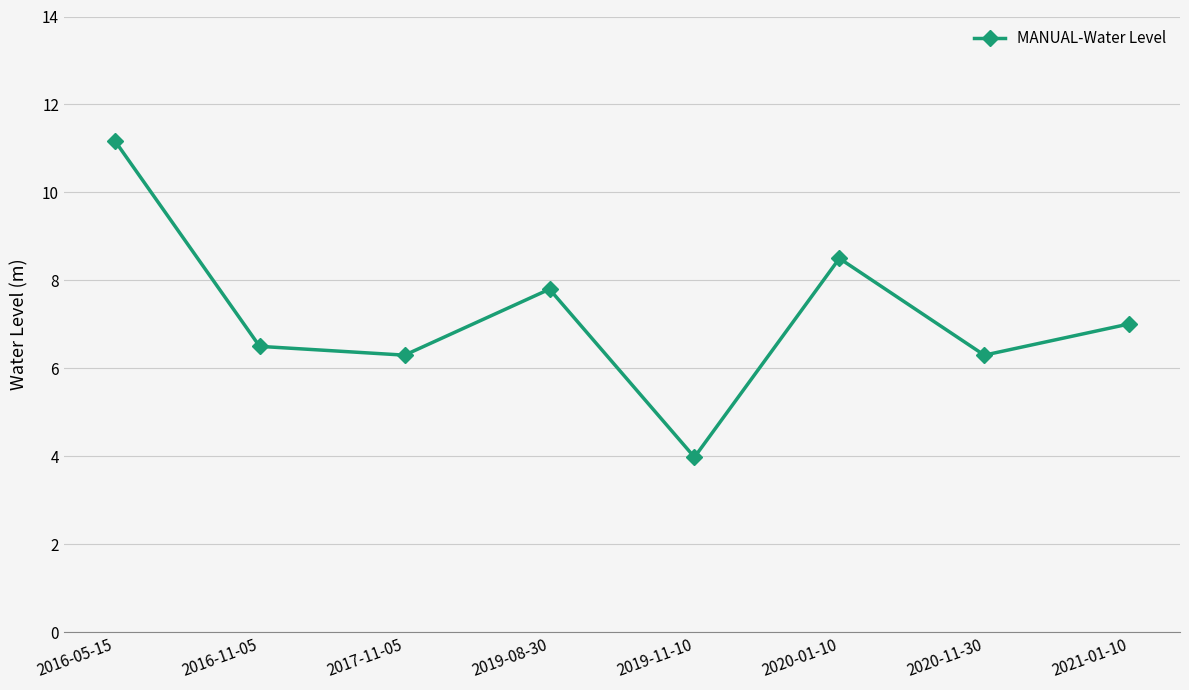

Which category has the highest value across all series?

2016-05-15